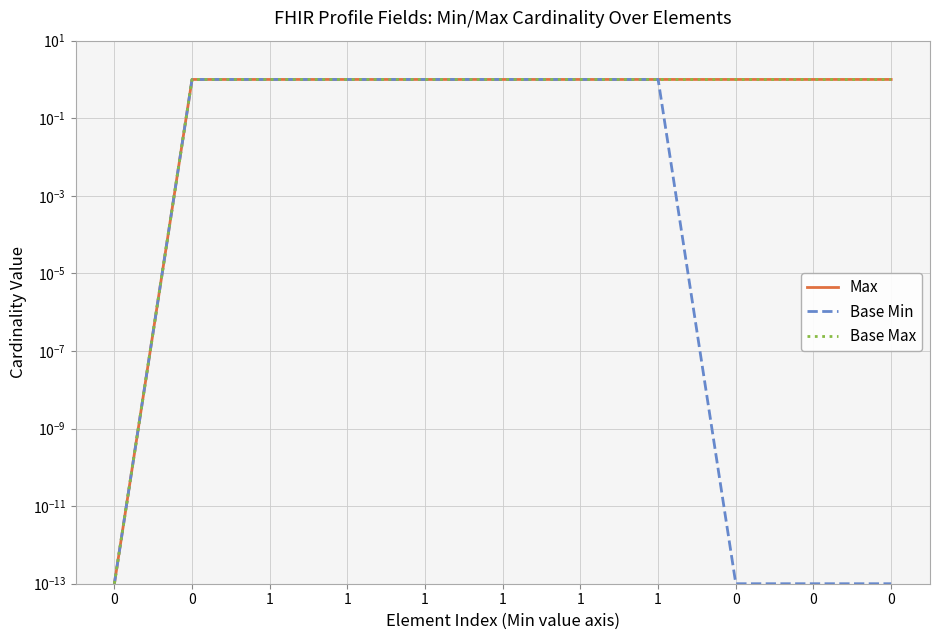

Is the value of Max at 0 greater than the value of Base Min at 0?

No